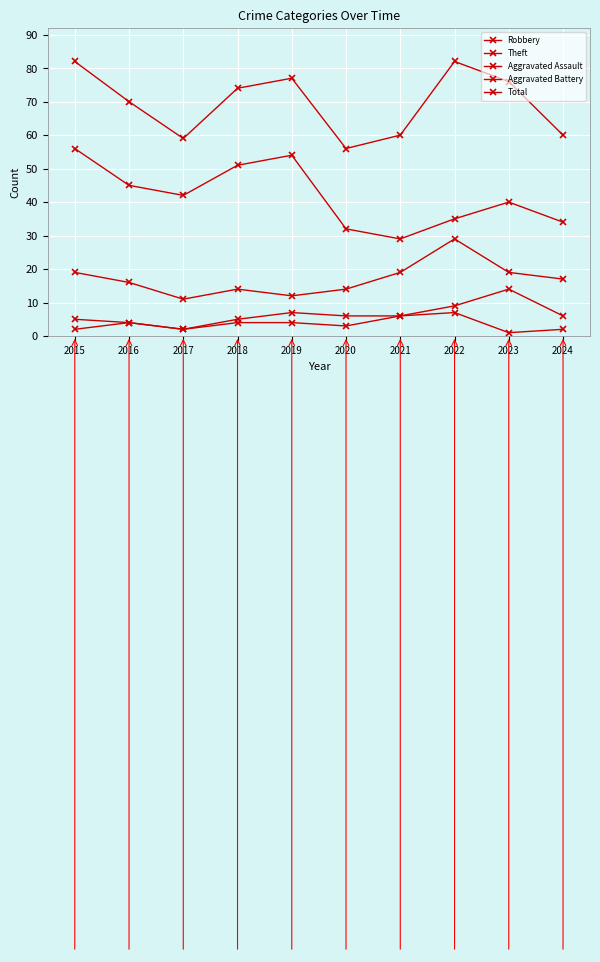

Does the chart have visible grid lines?

Yes